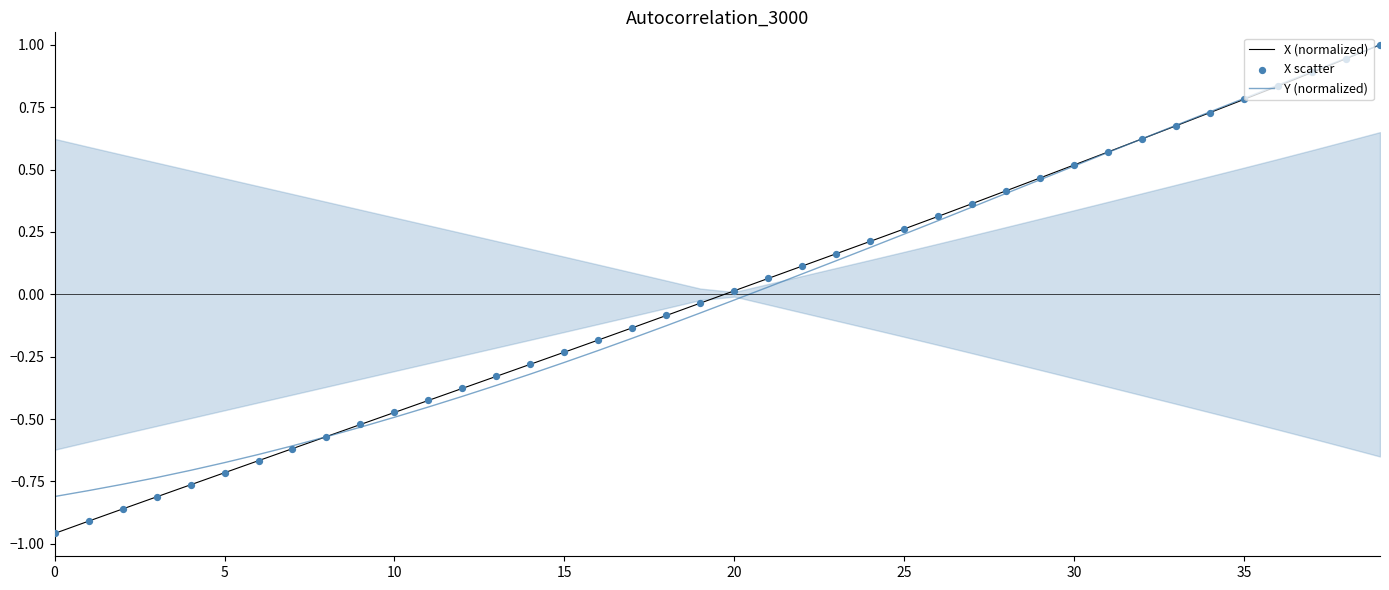

Which series has the widest spread of Y values?

X (normalized)